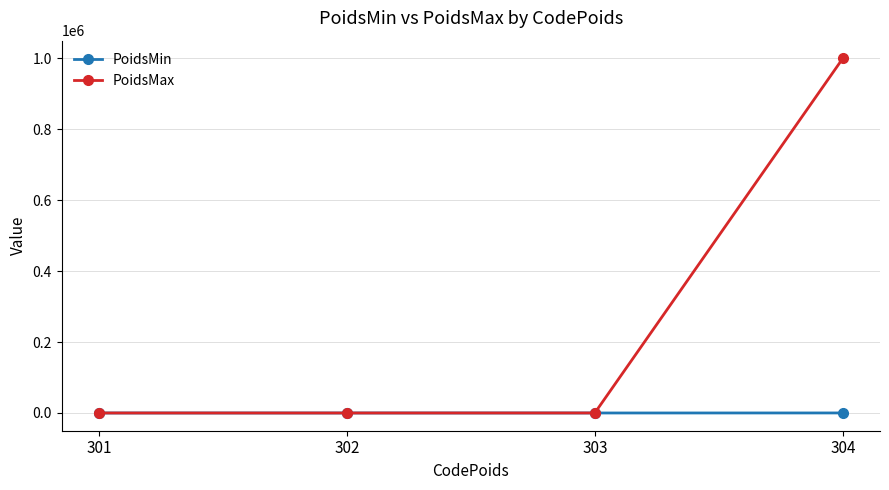

What is the maximum value for PoidsMax?

999999.9